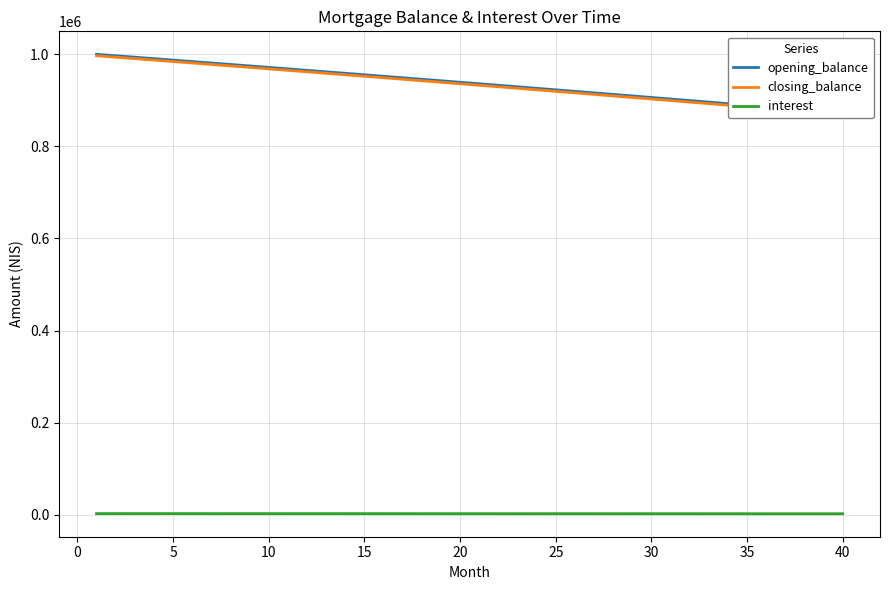

Which category has the lowest value in the opening_balance series?

40